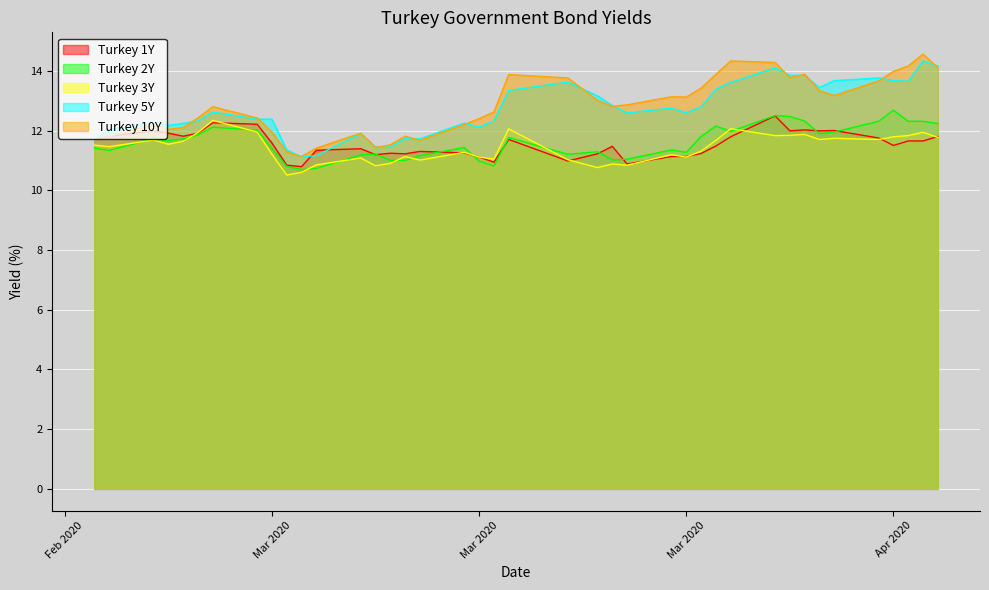

True or false: Turkey 3Y and Turkey 1Y cross at least once.

True